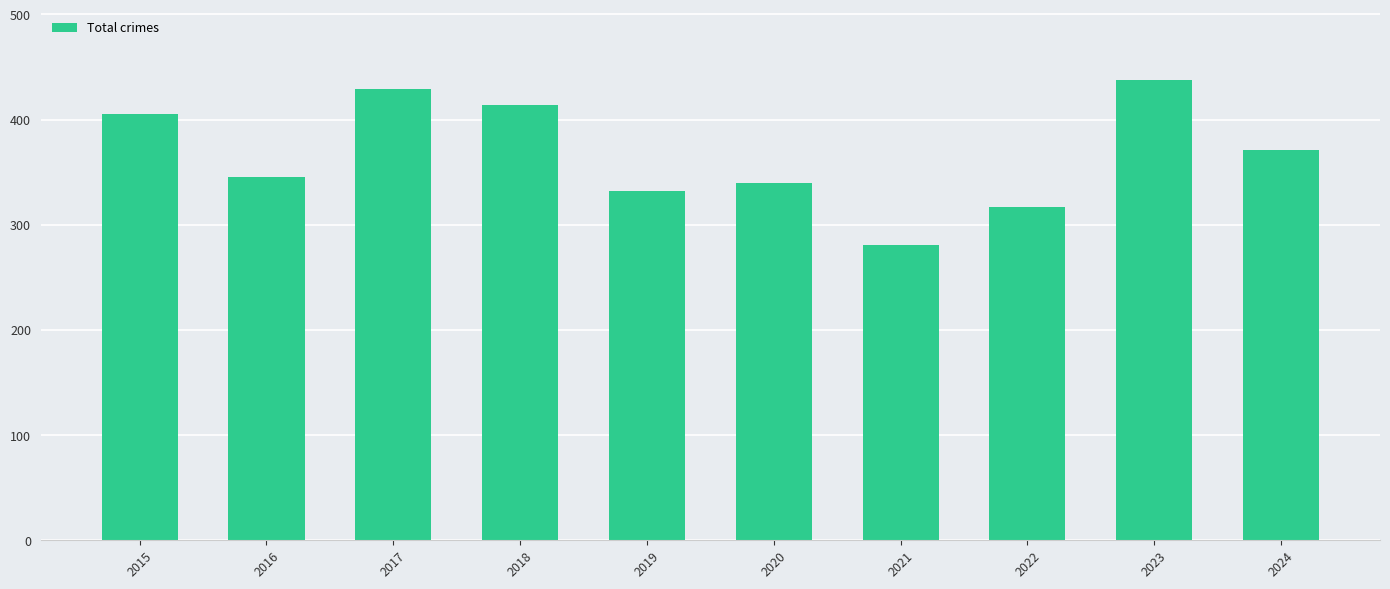

Does the chart contain any negative values?

No